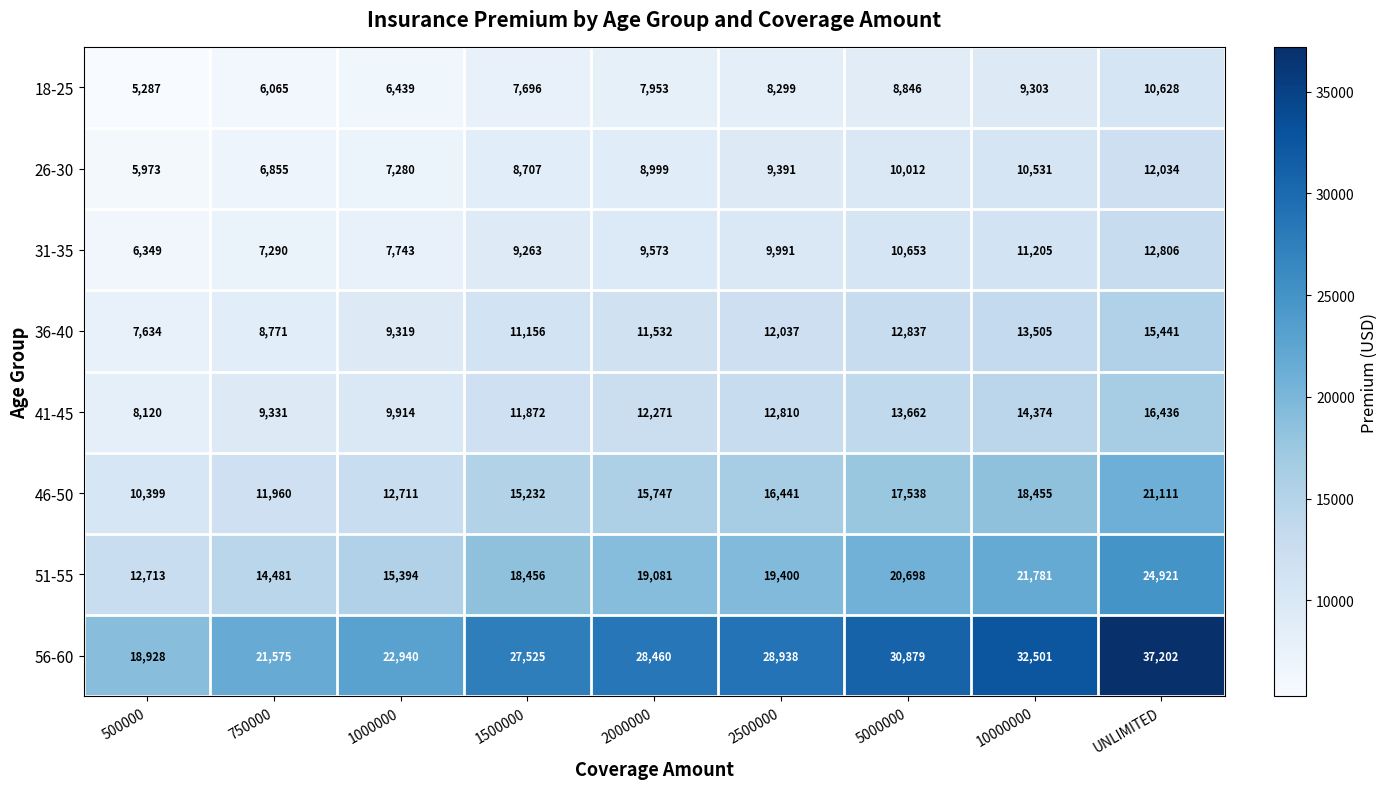

True or false: 18-25 has a value of 13558 at 2500000.

False